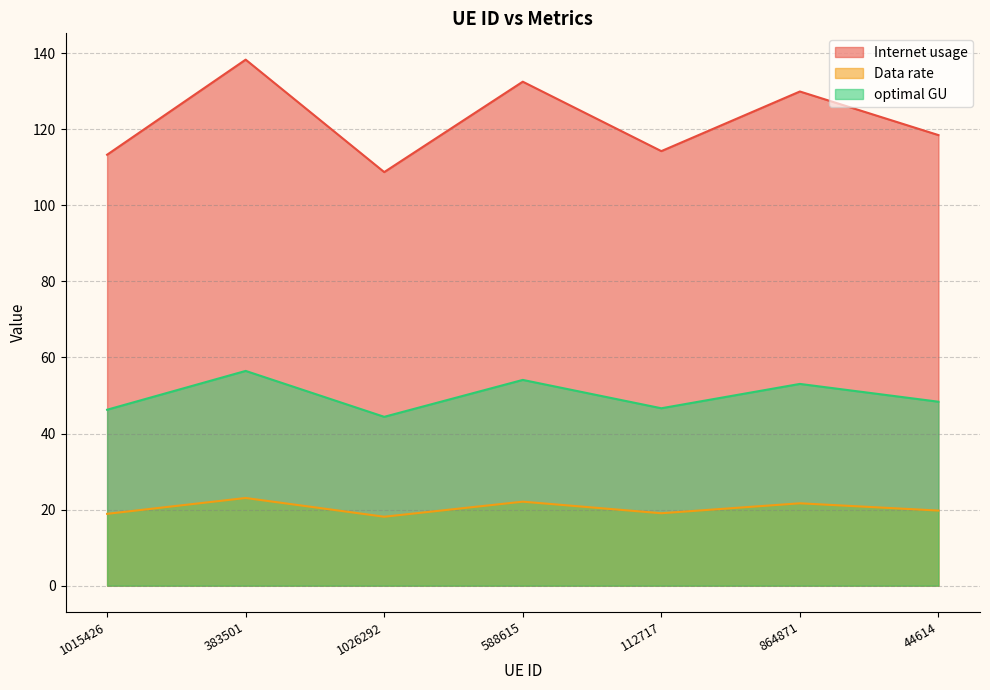

True or false: Data rate and Internet usage cross at least once.

False